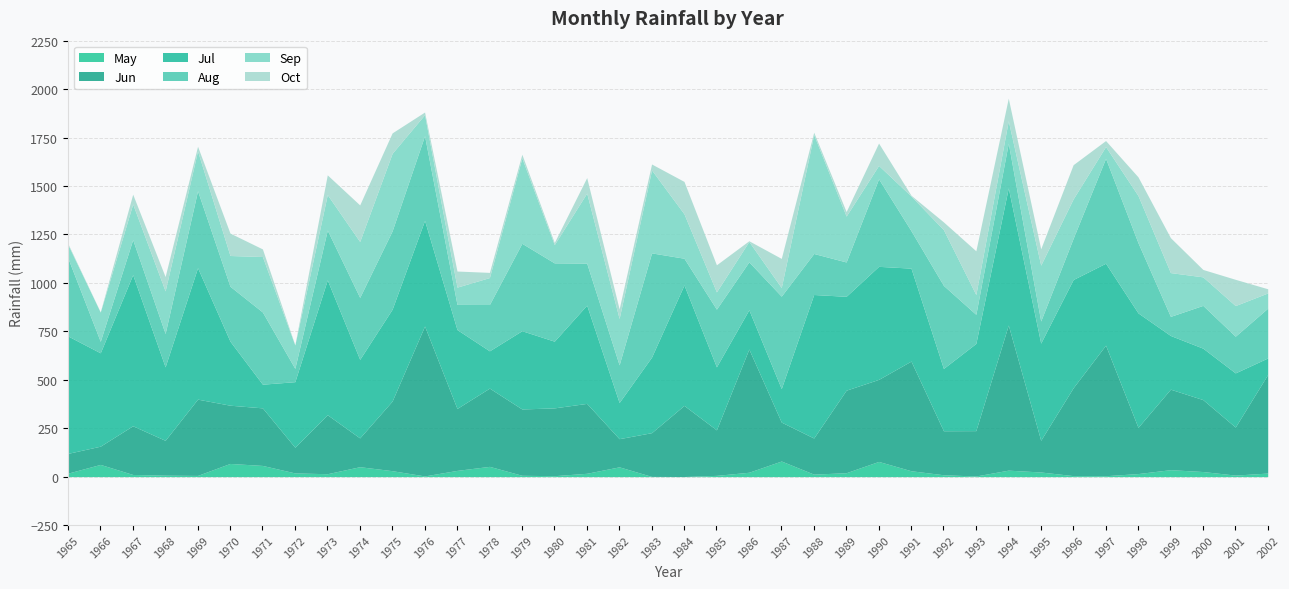

At which category is the sum across all series the highest?

1994